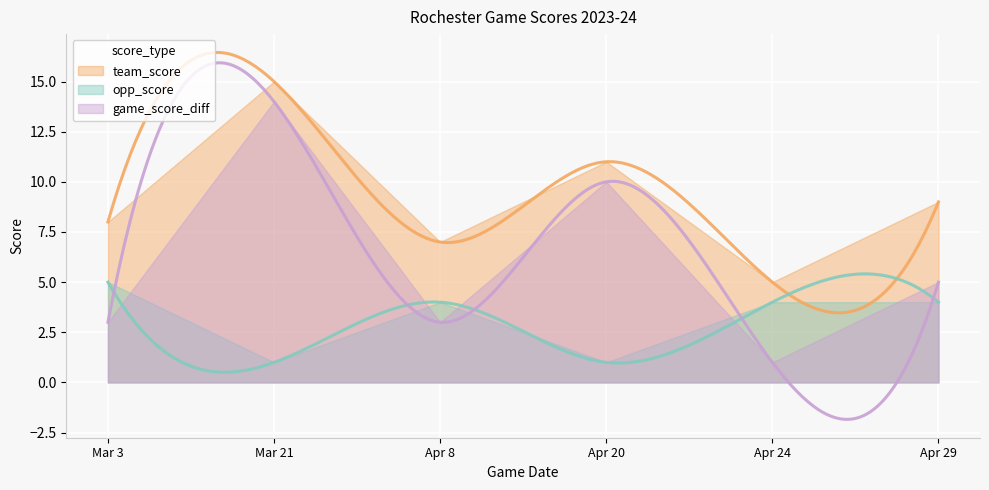

At which label is game_score_diff closest to 7?

Apr 29